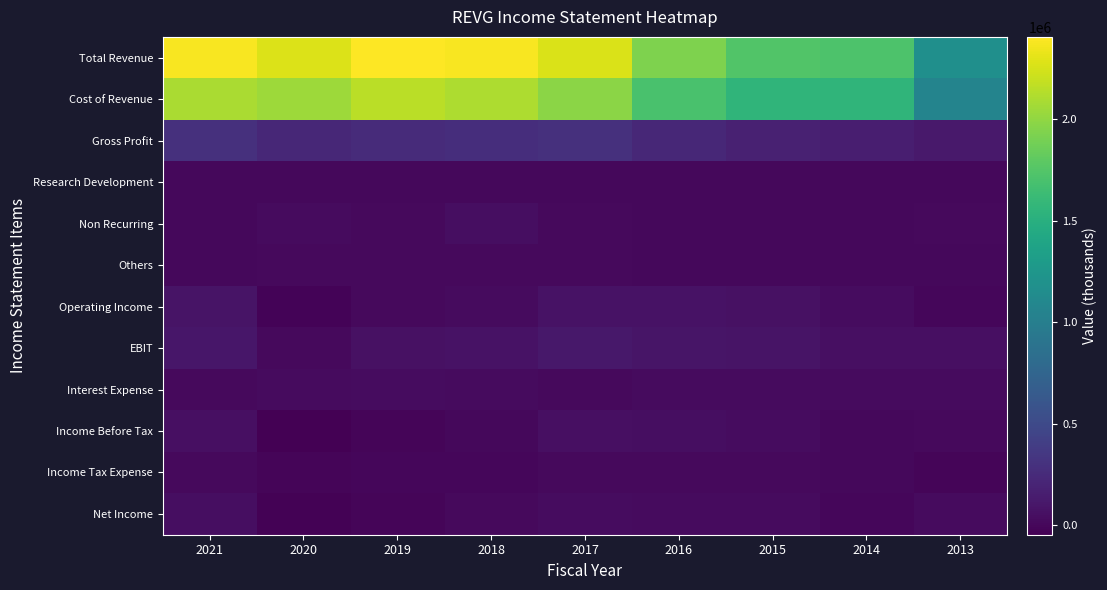

Reading left to right, transcribe all the data shown in this chart.

Total Revenue: 2021=2380800	2020=2277600	2019=2403700	2018=2381300	2017=2267800	2016=1926000	2015=1735100	2014=1721100	2013=1173100
Cost of Revenue: 2021=2089800	2020=2049500	2019=2151900	2018=2103300	2017=1973200	2016=1696100	2015=1553100	2014=1557900	2013=1055700
Gross Profit: 2021=291000	2020=228100	2019=251800	2018=278000	2017=294600	2016=229900	2015=182000	2014=163200	2013=117300
Research Development: 2021=4400	2020=5800	2019=4800	2018=6500	2017=4200	2016=4800	2015=5100	2014=8300	2013=1900
Non Recurring: 2021=8600	2020=26100	2019=14600	2018=42800	2017=16400	2016=3500	2015=3900	2014=3400	2013=20400
Others: 2021=9800	2020=13300	2019=17200	2018=18100	2017=14900	2016=9400	2015=8600	2014=8800	2013=6200
Operating Income: 2021=79200	2020=-20400	2019=15900	2018=27800	2017=70800	2016=72400	2015=62100	2014=31000	2013=300
EBIT: 2021=105000	2020=19800	2019=61600	2018=73800	2017=108600	2016=97000	2015=81200	2014=49900	2013=51100
Interest Expense: 2021=17300	2020=25700	2019=32500	2018=25600	2017=20700	2016=29200	2015=27300	2014=26200	2013=23200
Income Before Tax: 2021=55700	2020=-46100	2019=-16600	2018=2200	2017=50000	2016=43200	2015=34800	2014=4800	2013=13500
Income Tax Expense: 2021=15500	2020=-12100	2019=-3500	2018=500	2017=18700	2016=13100	2015=11900	2014=3300	2013=-11500
Net Income: 2021=44400	2020=-30500	2019=-12300	2018=13000	2017=31400	2016=30200	2015=22900	2014=1500	2013=25000